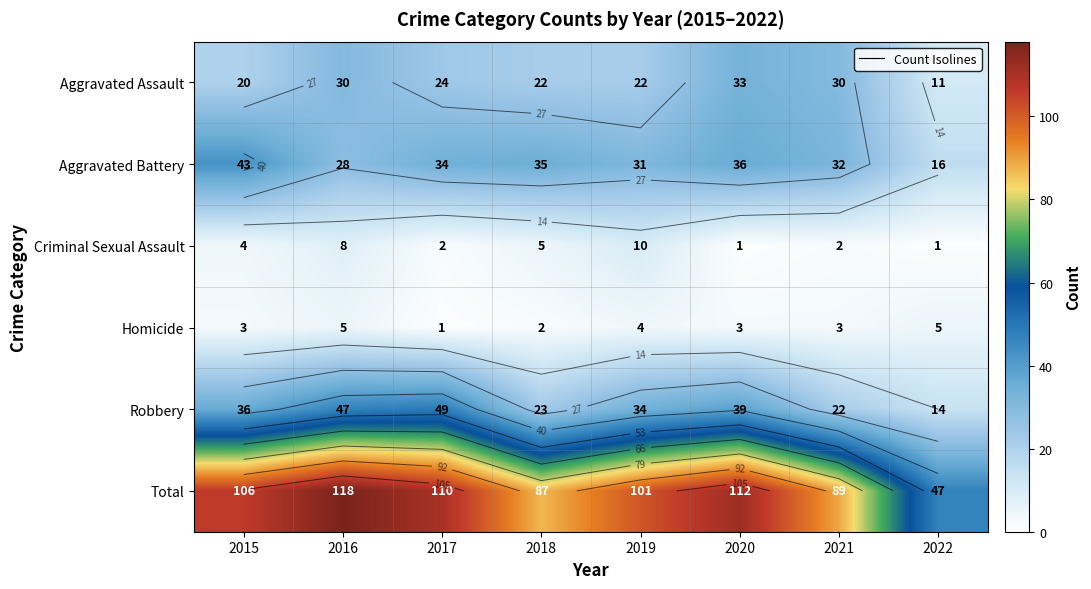

What is the difference between the highest and lowest values at 2020?

111